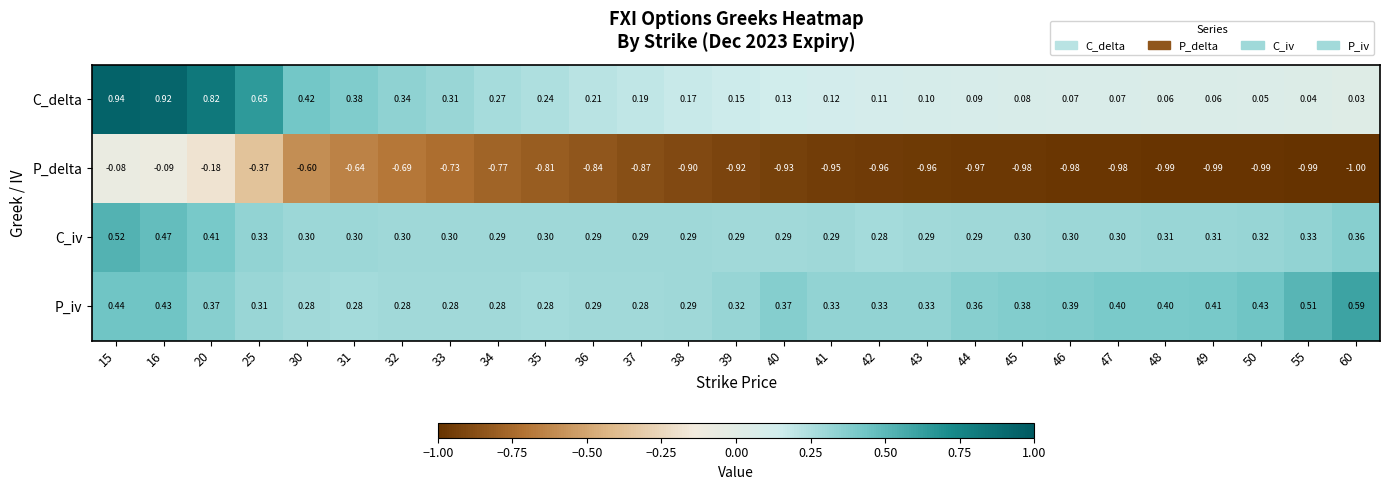

Is the value of C_iv at 60 greater than the value of C_delta at 45?

Yes